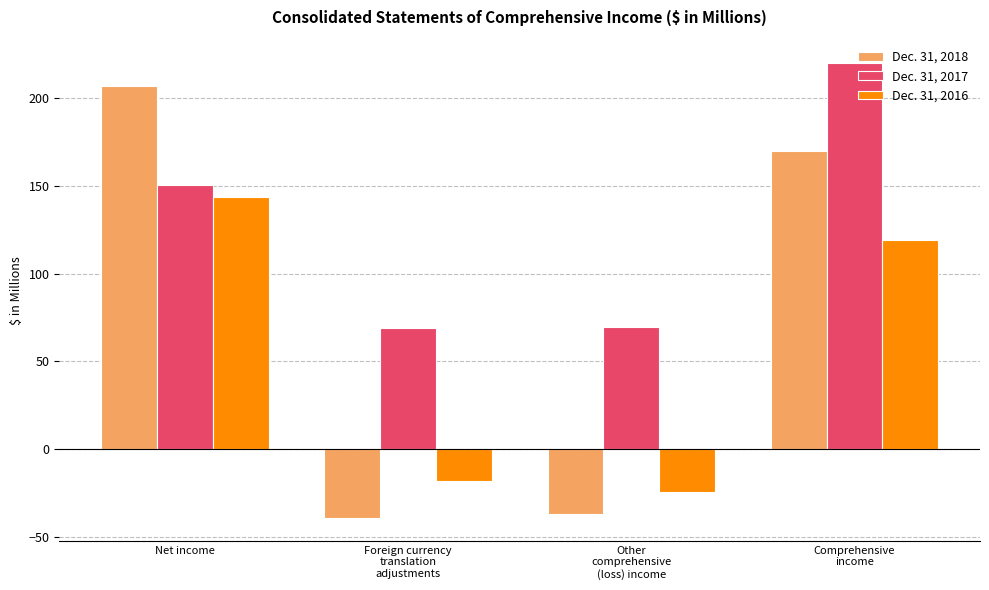

At which category is the sum across all series the highest?

Comprehensive
income